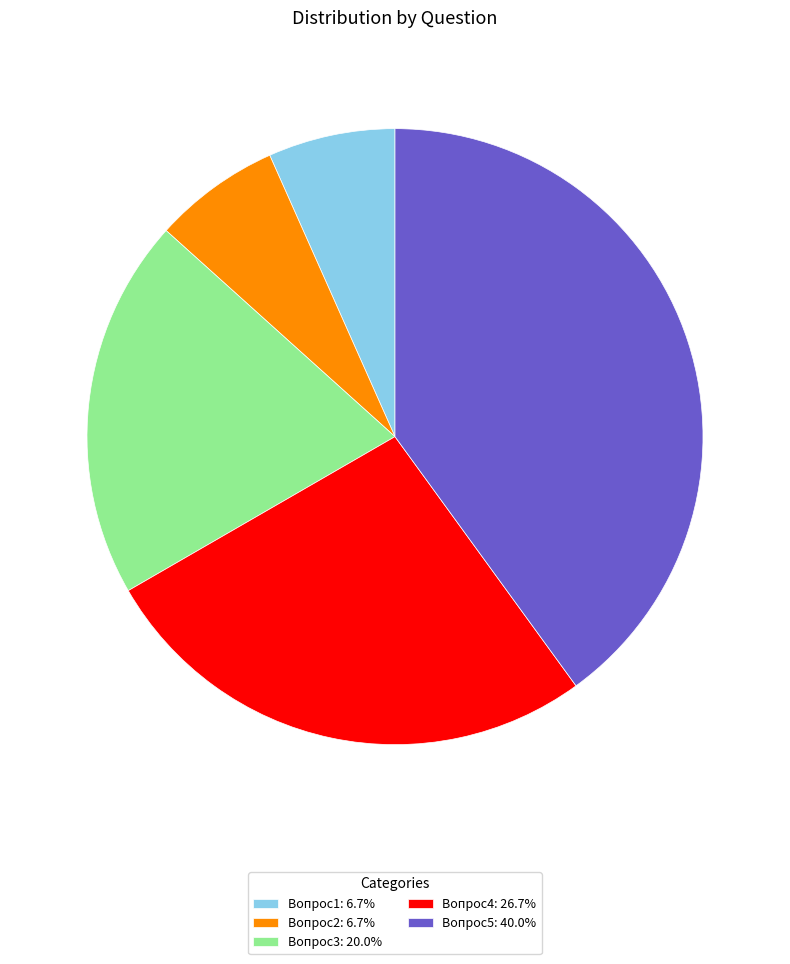

Which category has the biggest portion of the pie?

Вопрос5